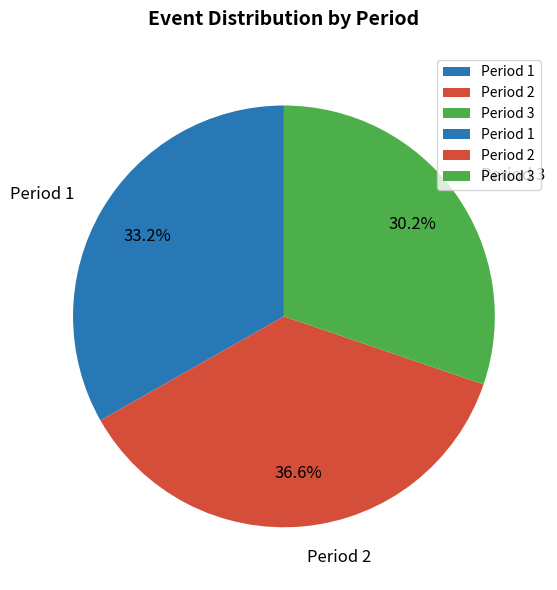

Count the number of slices in the pie.

3